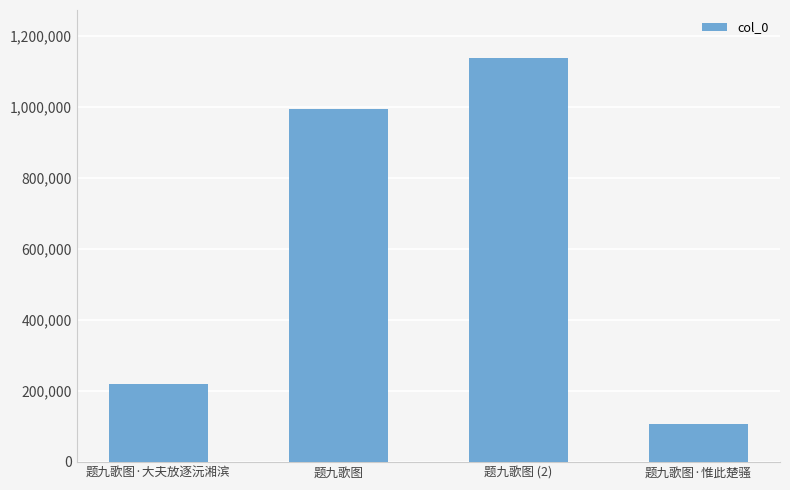

What is the label of the 1st bar from the right?

题九歌图·惟此楚骚